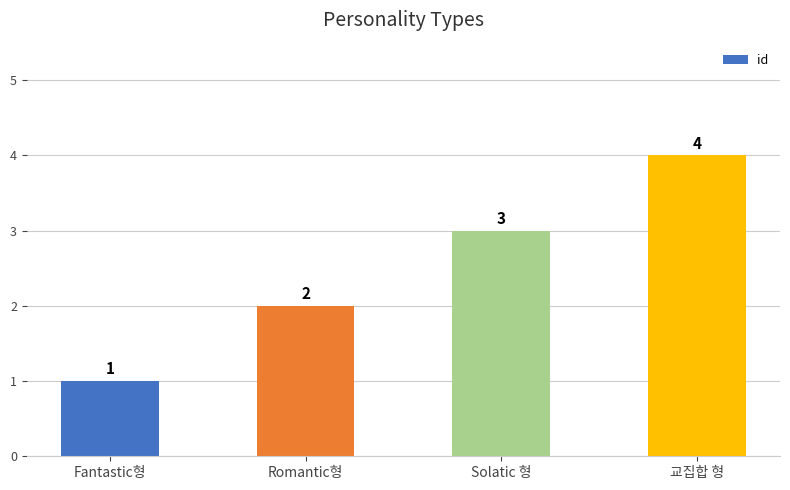

Rank the categories by value from lowest to highest.

Fantastic형, Romantic형, Solatic 형, 교집합 형